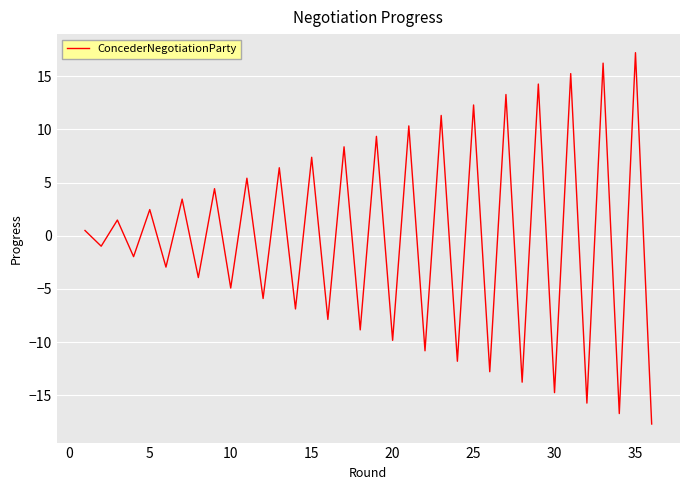

What is the difference between the maximum and minimum values?

34.9